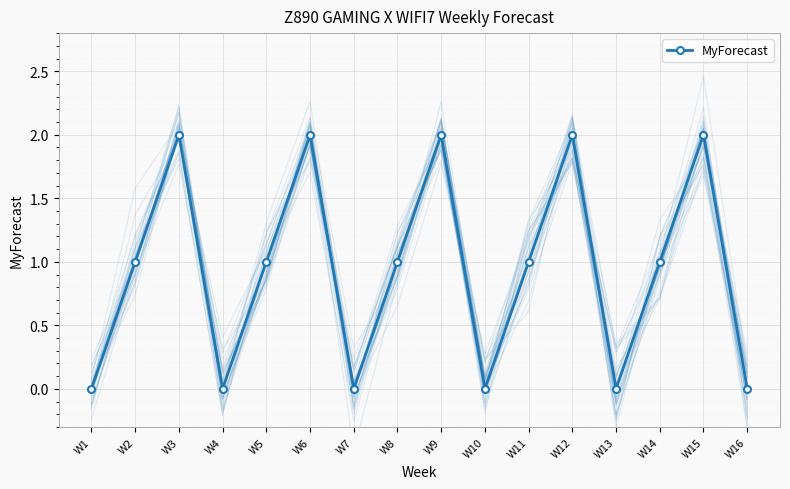

Where is the data nearest to the value 1?

W2